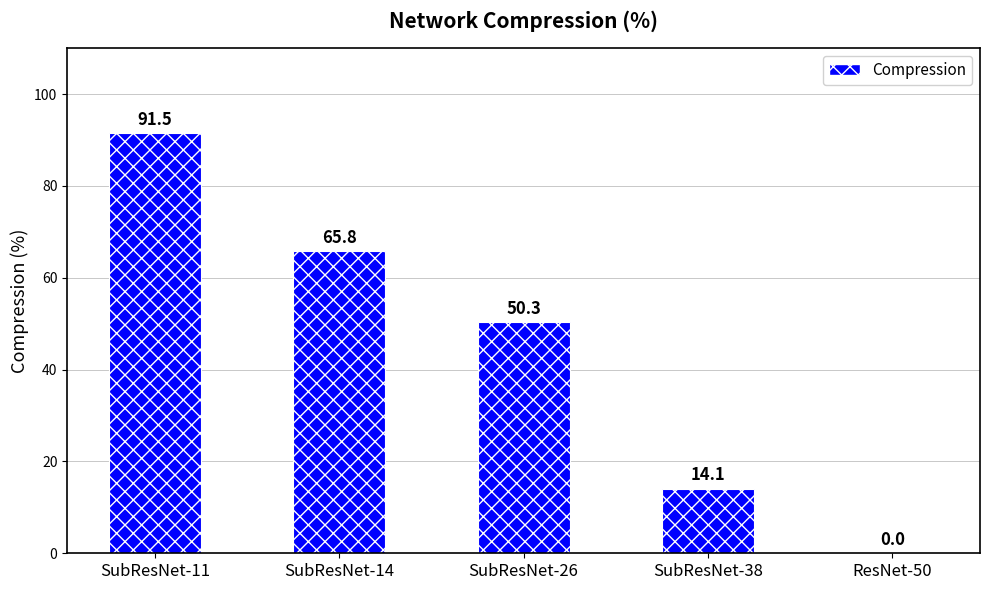

Which label corresponds to the largest value in the chart?

SubResNet-11